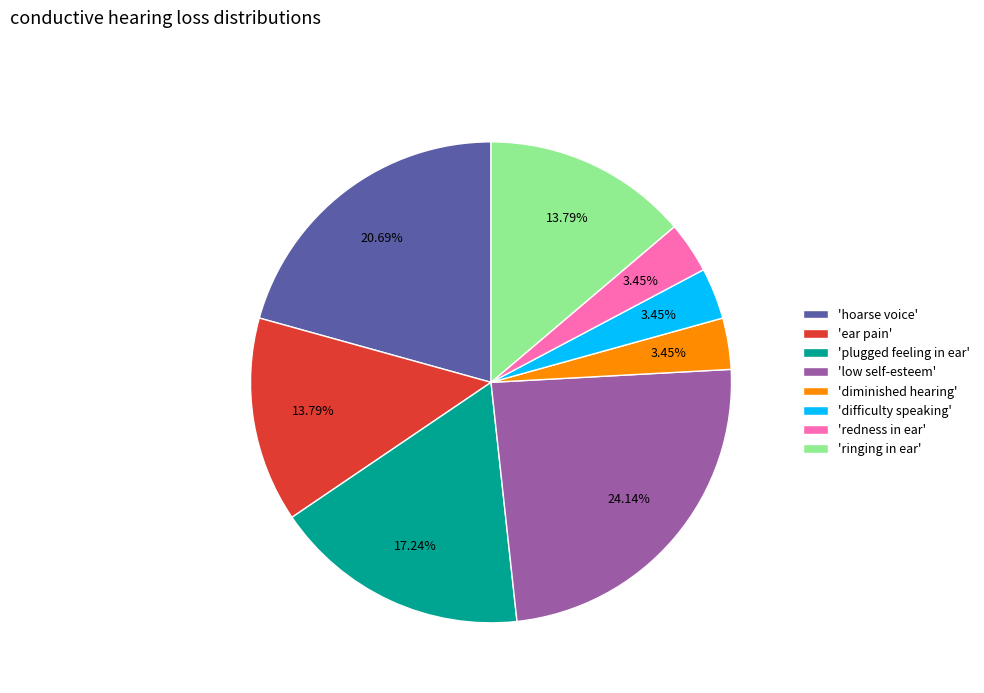

Is there a majority slice in this chart?

No